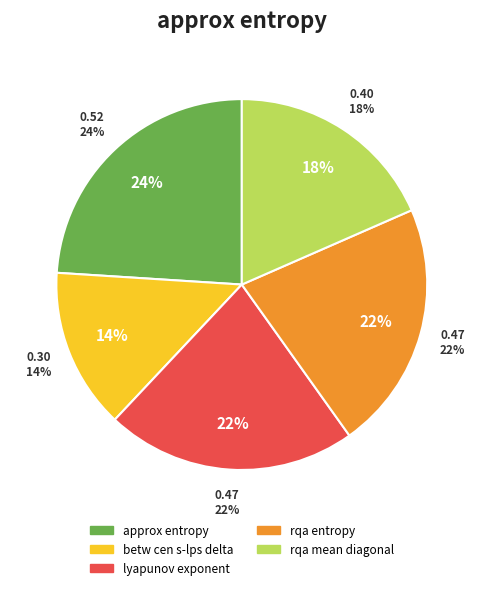

How many slices are in this pie chart?

5